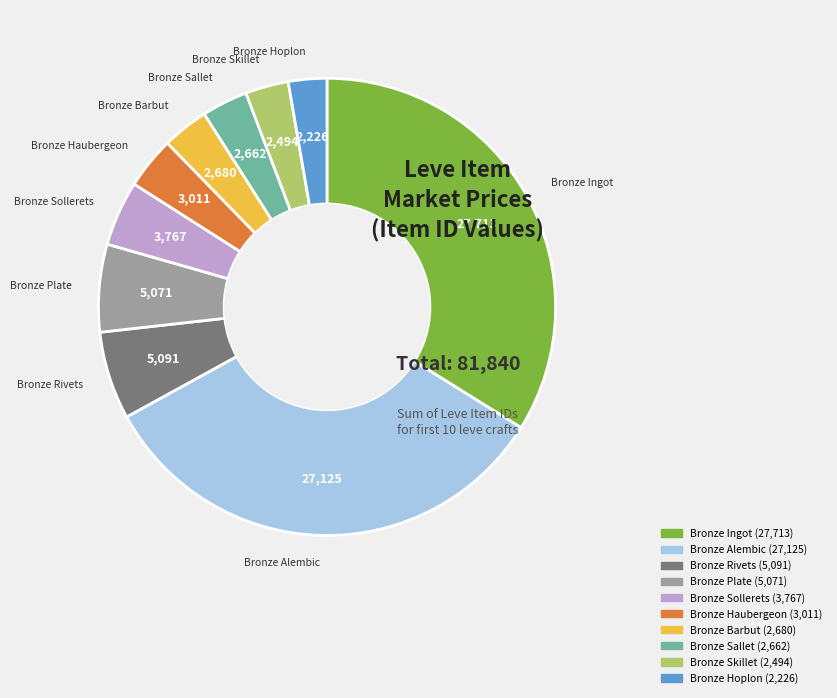

Does any single category account for the majority?

No